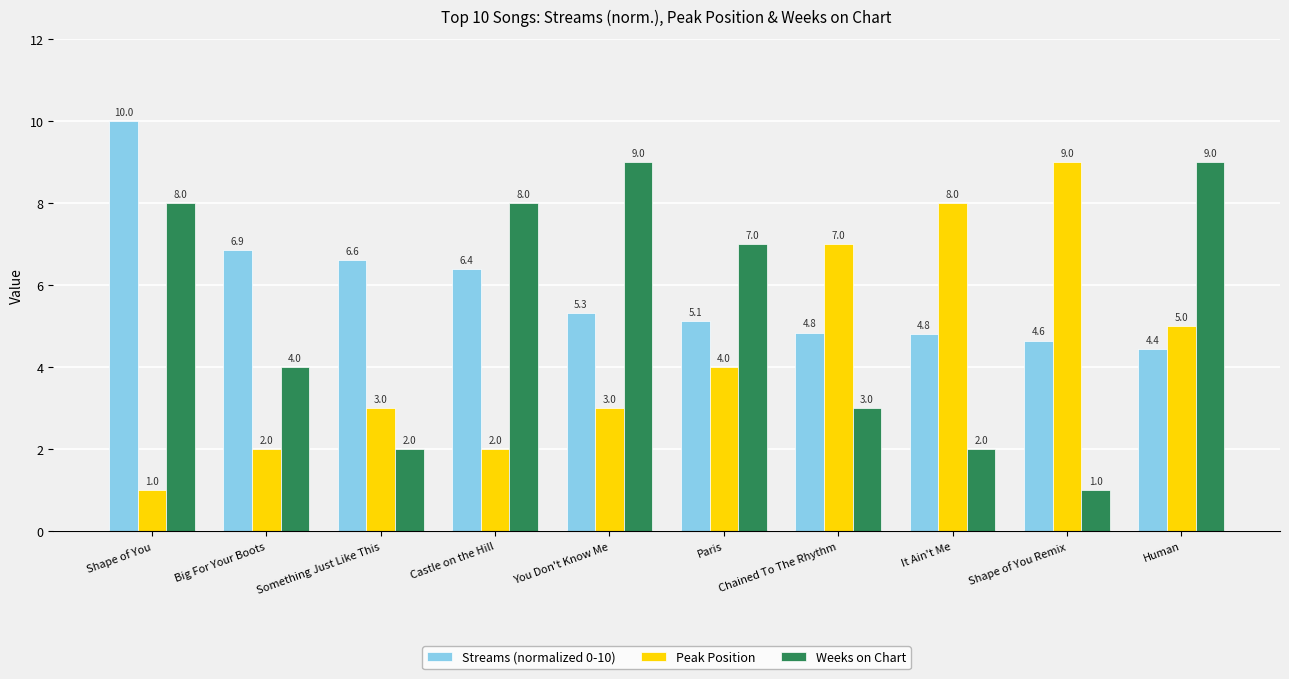

True or false: Weeks on Chart has a value of 0.4 at Something Just Like This.

False